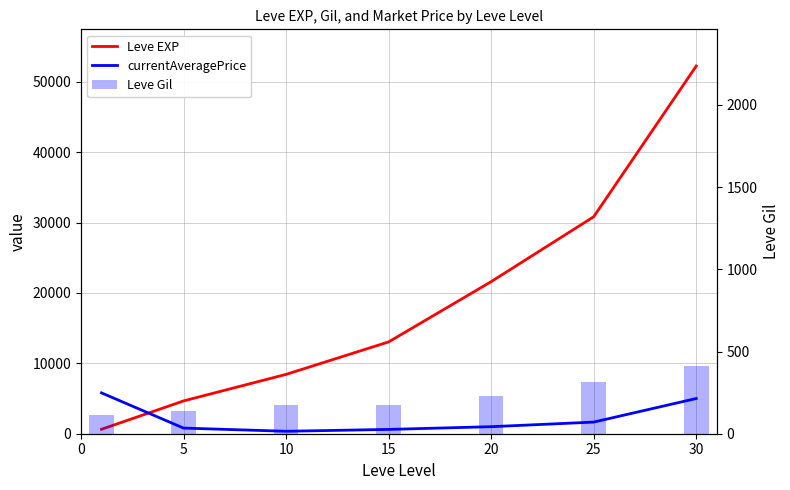

Reading left to right, list all the values displayed in this chart.

Leve EXP: 630.0	4660.0	8430.0	13040.0	21600.0	30820.0	52220.0
currentAveragePrice: 5799.0	800.3	349.0	611.5	999.0	1652.6	5000.0
Leve Gil: 112.0	140.0	172.0	174.0	232.0	317.0	410.0